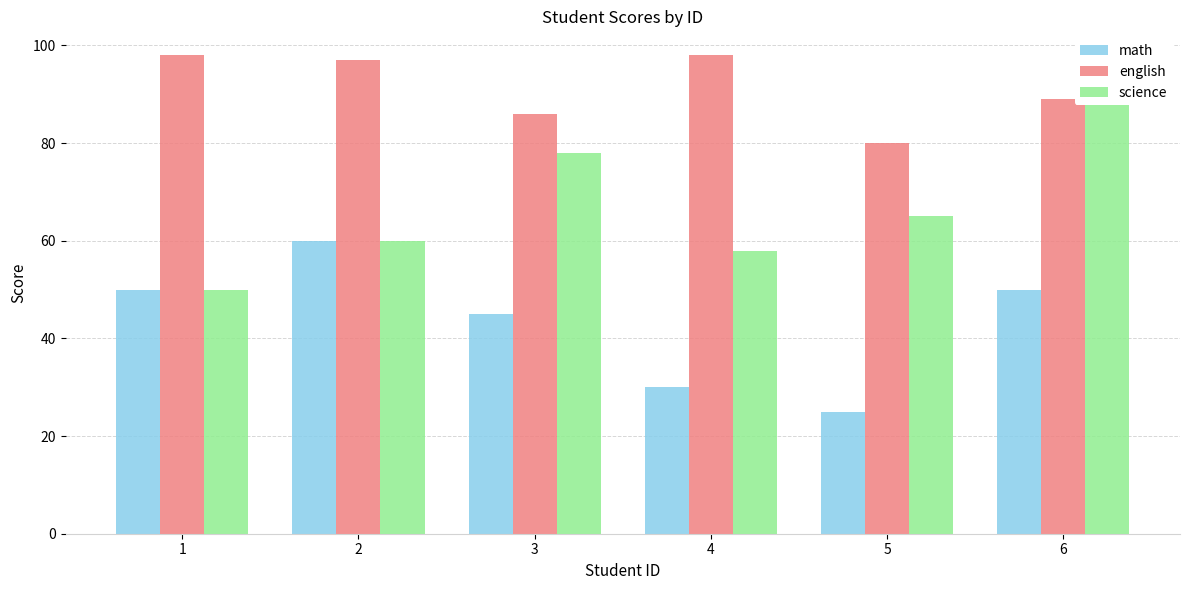

Between 3 and 4, which series saw the biggest shift?

science